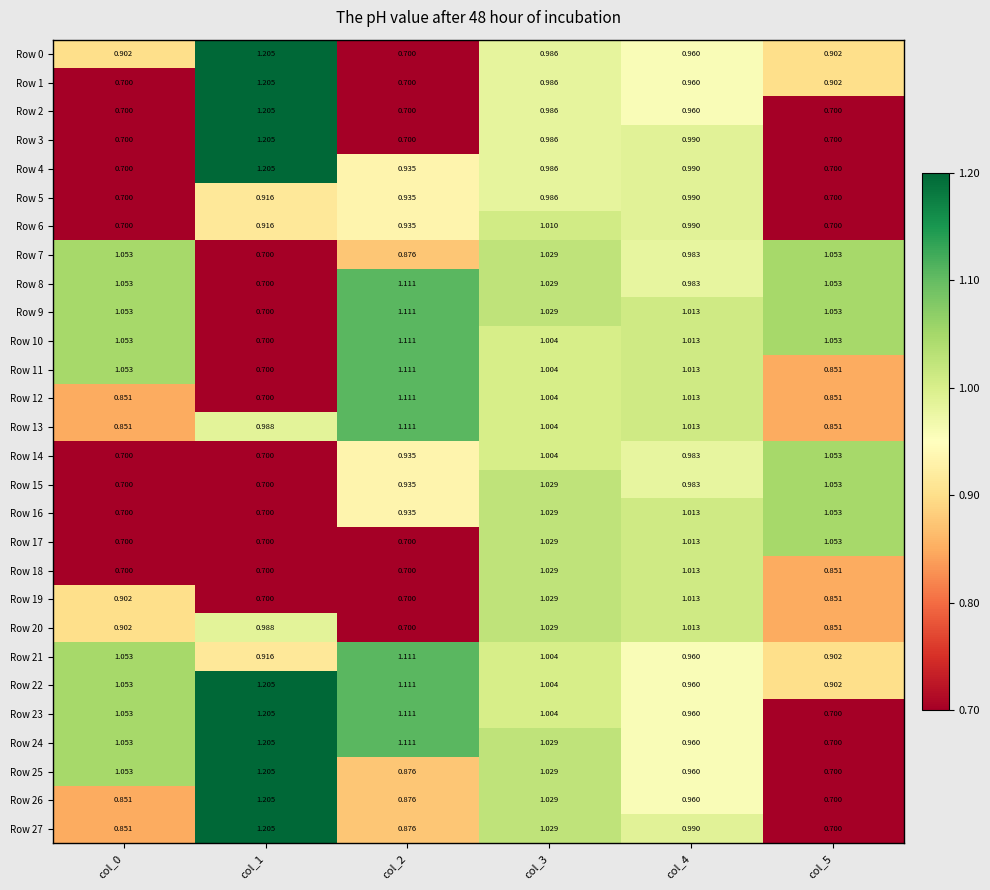

At which category is the sum across all series the highest?

col_3